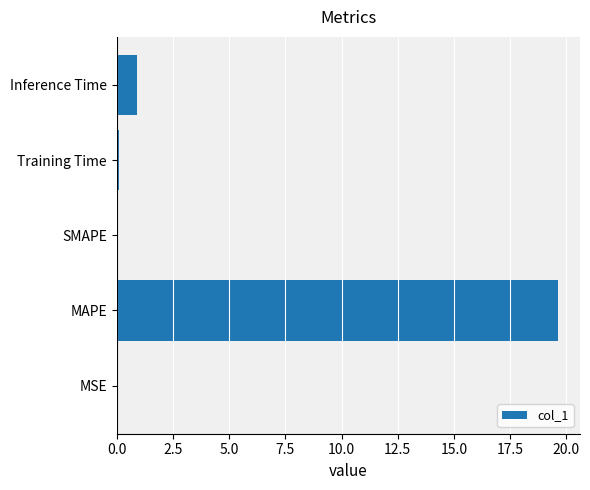

Count the number of categories in the chart.

5